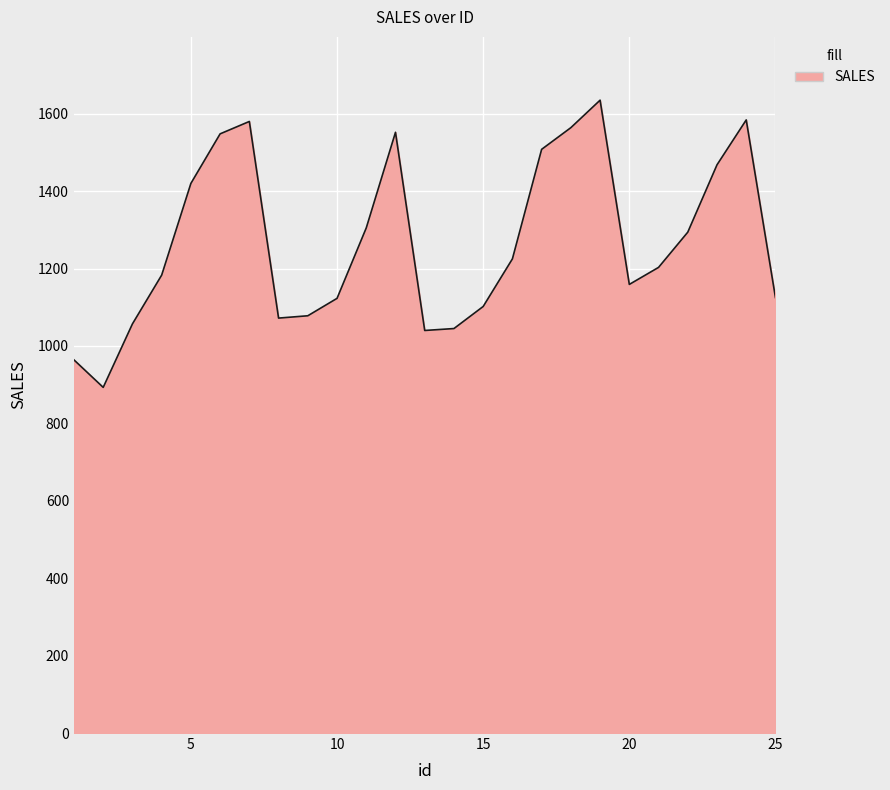

What is the difference between the maximum and minimum values?

742